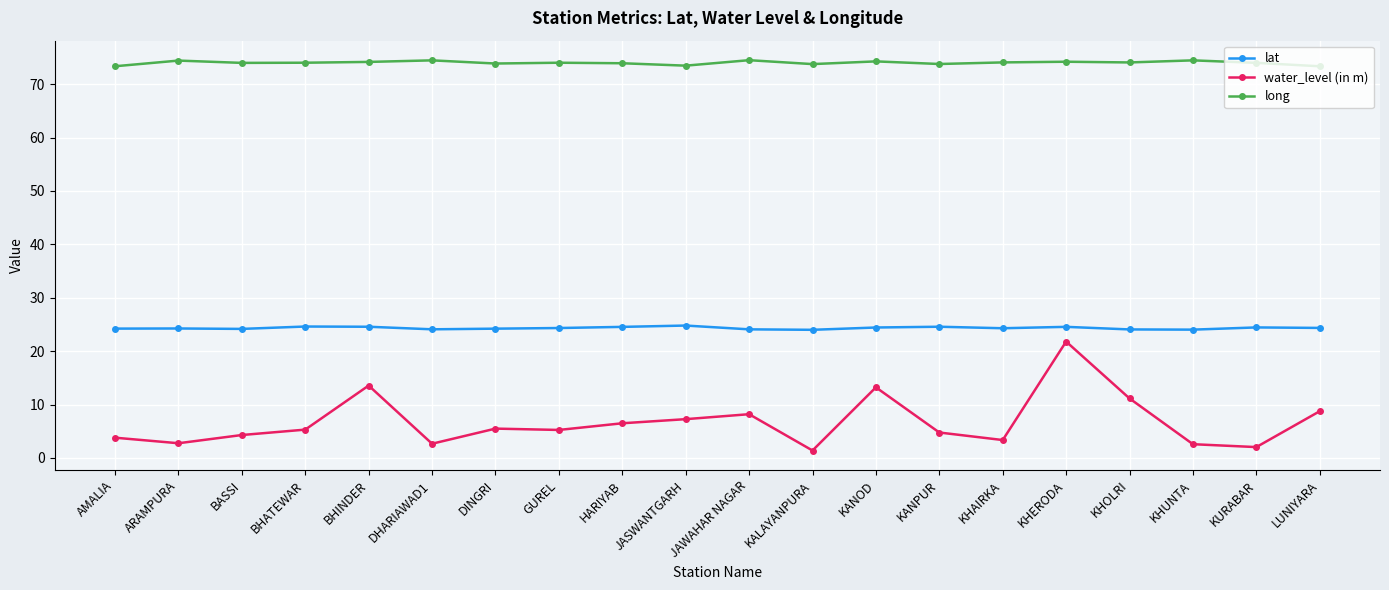

What position from the left is KANPUR?

14